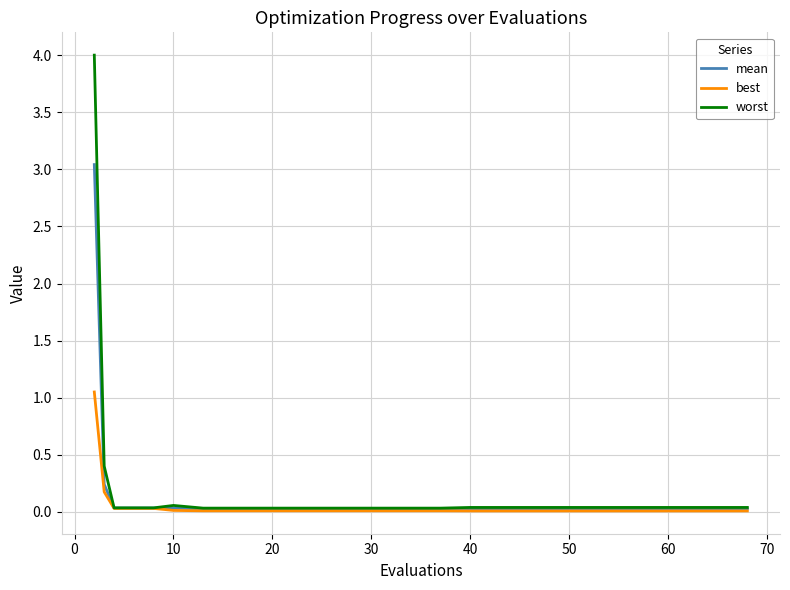

Rank the series by their maximum value, from highest to lowest.

worst, mean, best